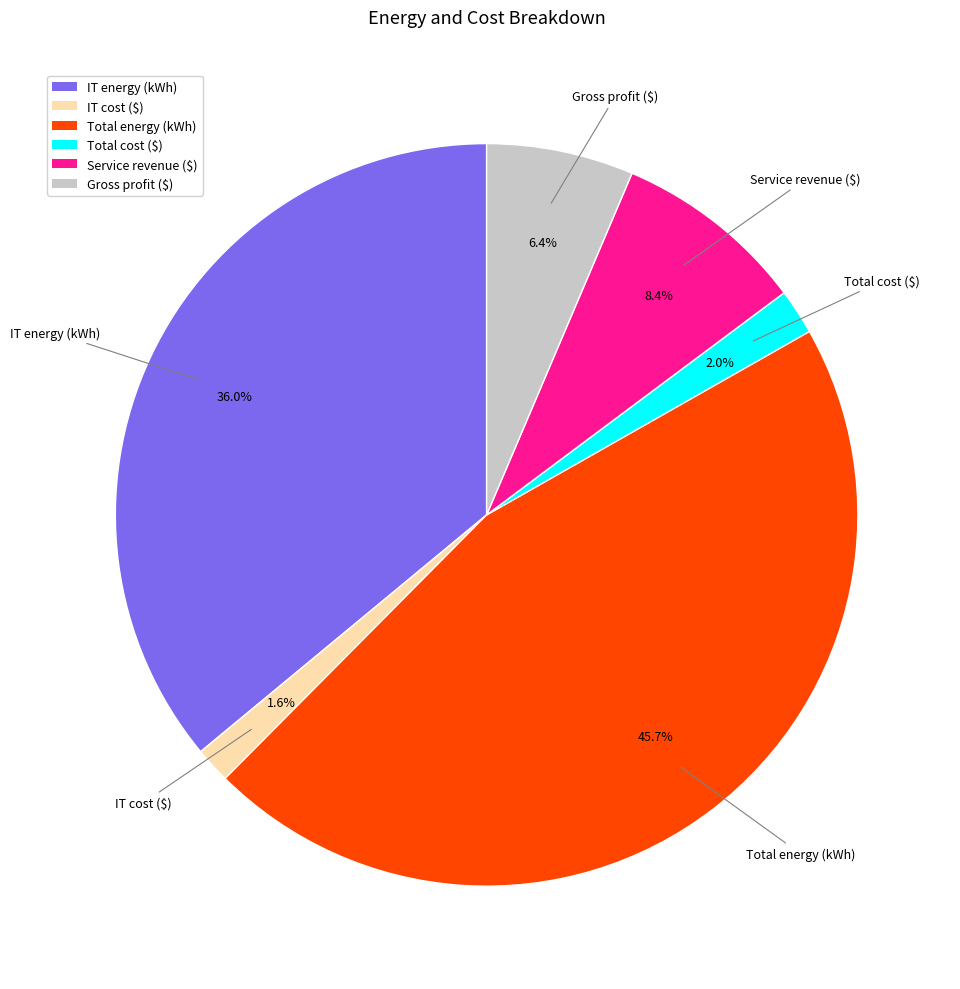

Combined, do Gross profit ($) and IT energy (kWh) account for over 50%?

No